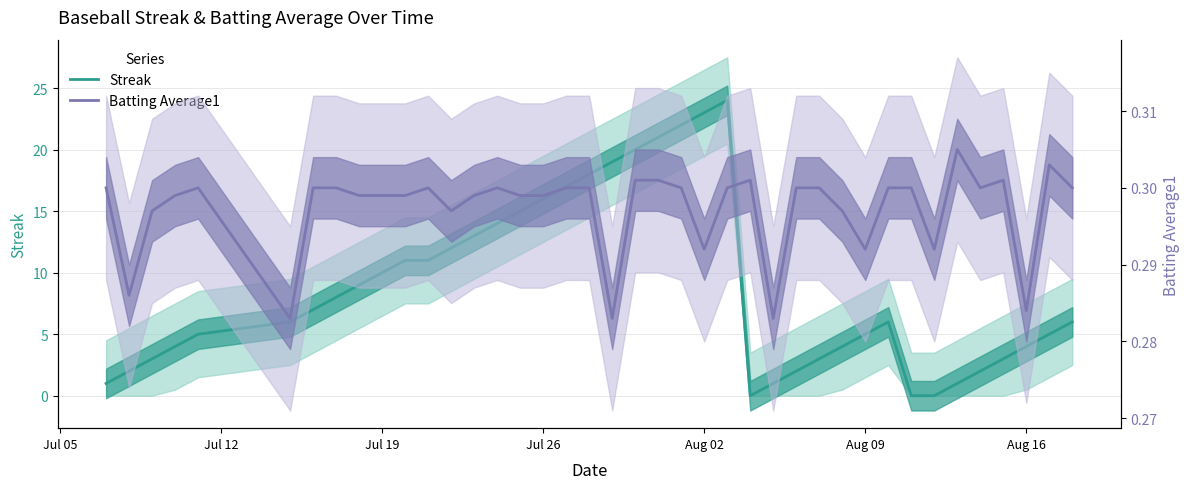

What is the average value of the Streak series?

8.8